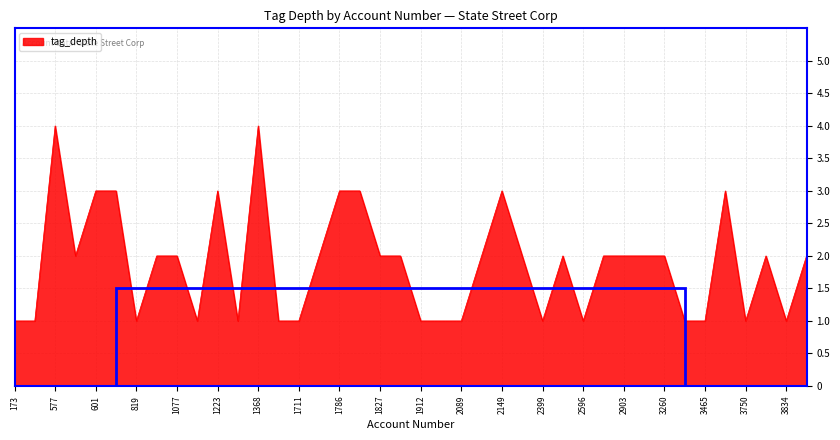

What is the difference between the maximum and minimum values?

3